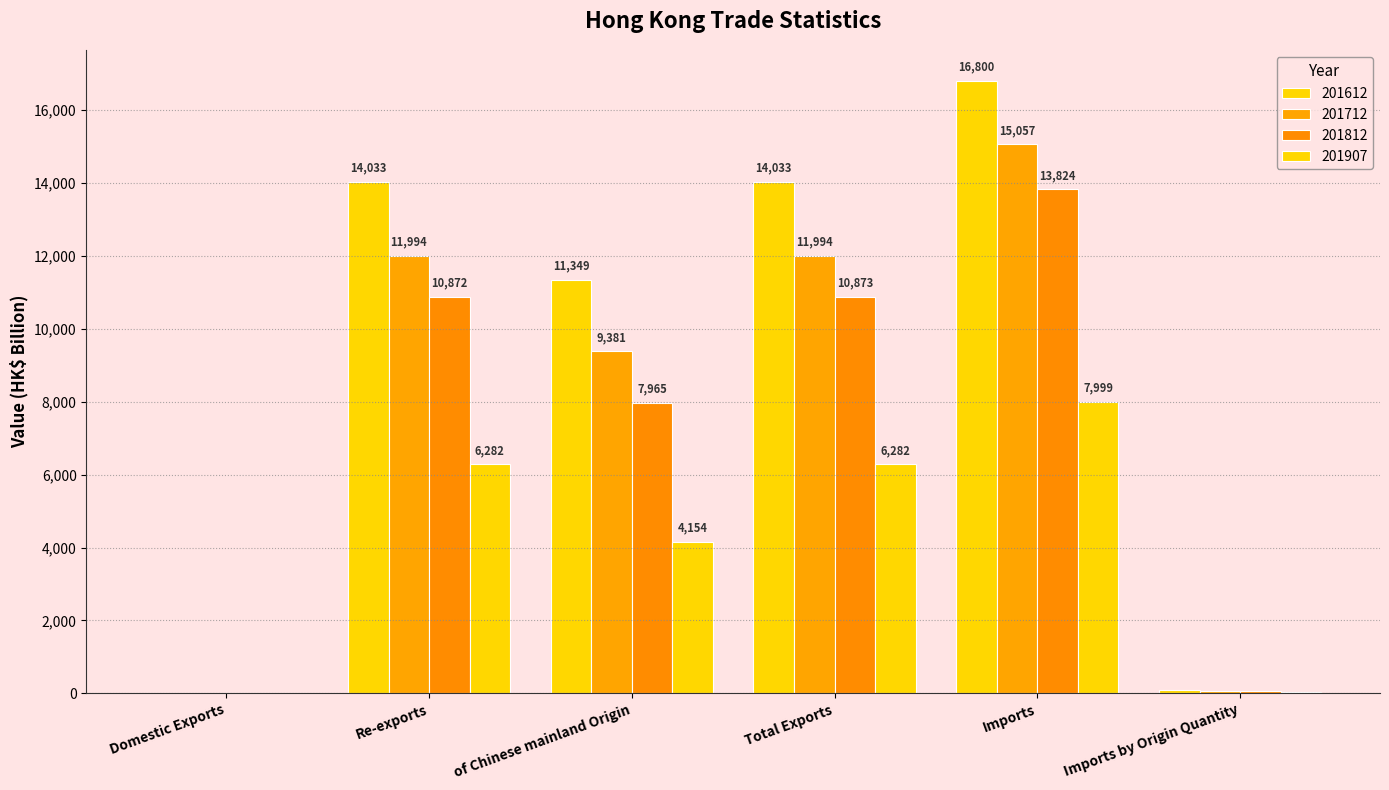

What is the approximate value of 201907 at Imports by Origin Quantity?

27.9